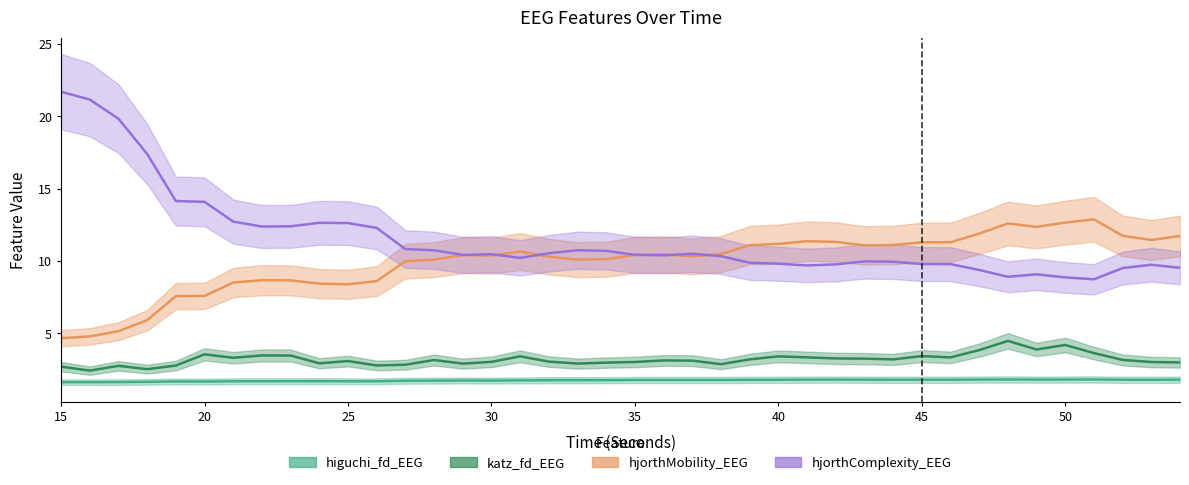

At which category is the sum across all series the highest?

15